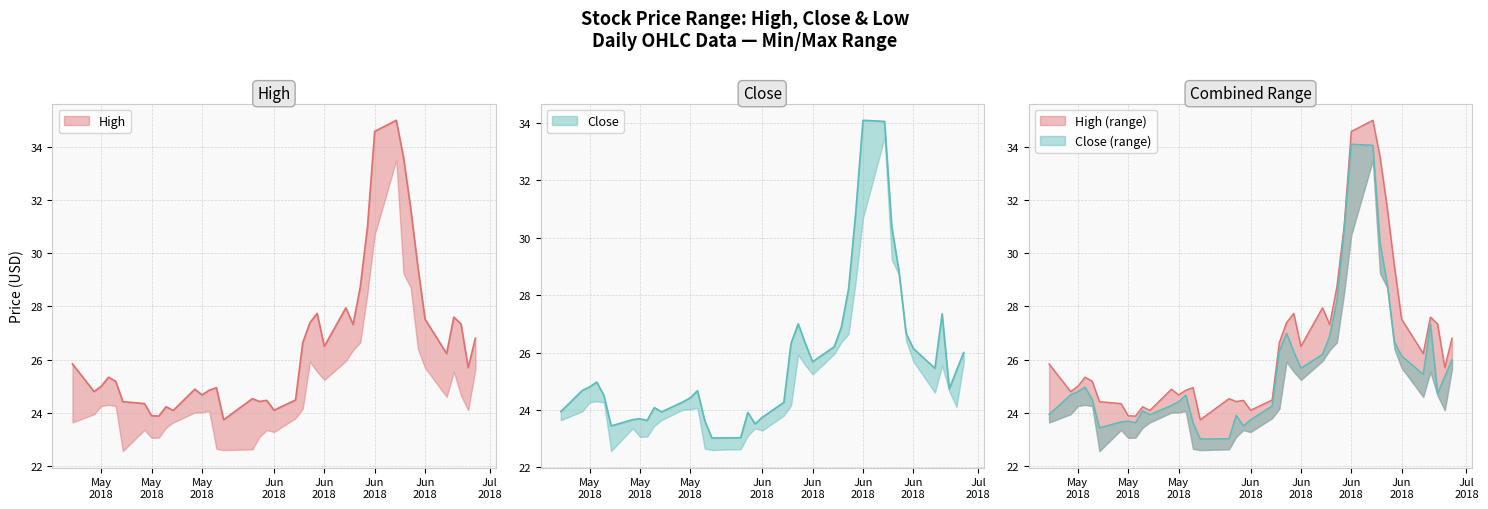

True or false: Close and High intersect in this chart.

False